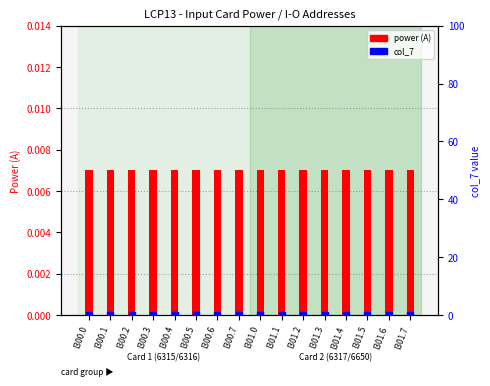

At how many categories does at least one series exceed 0?

16